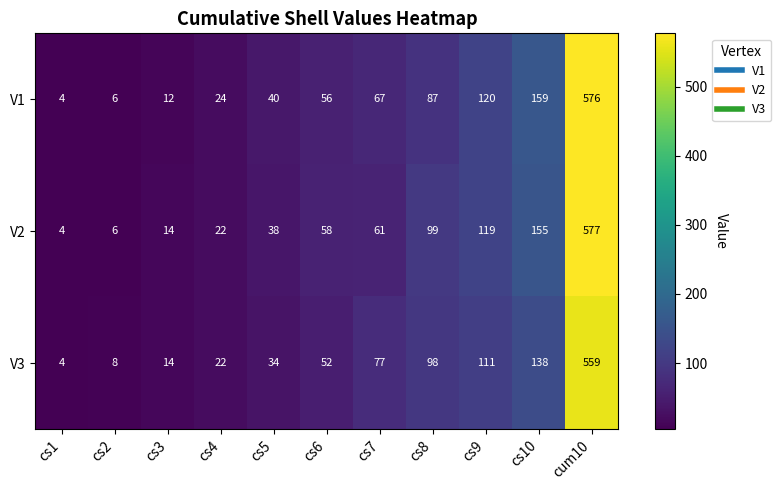

List the series in order of their peak value, lowest first.

V3, V1, V2